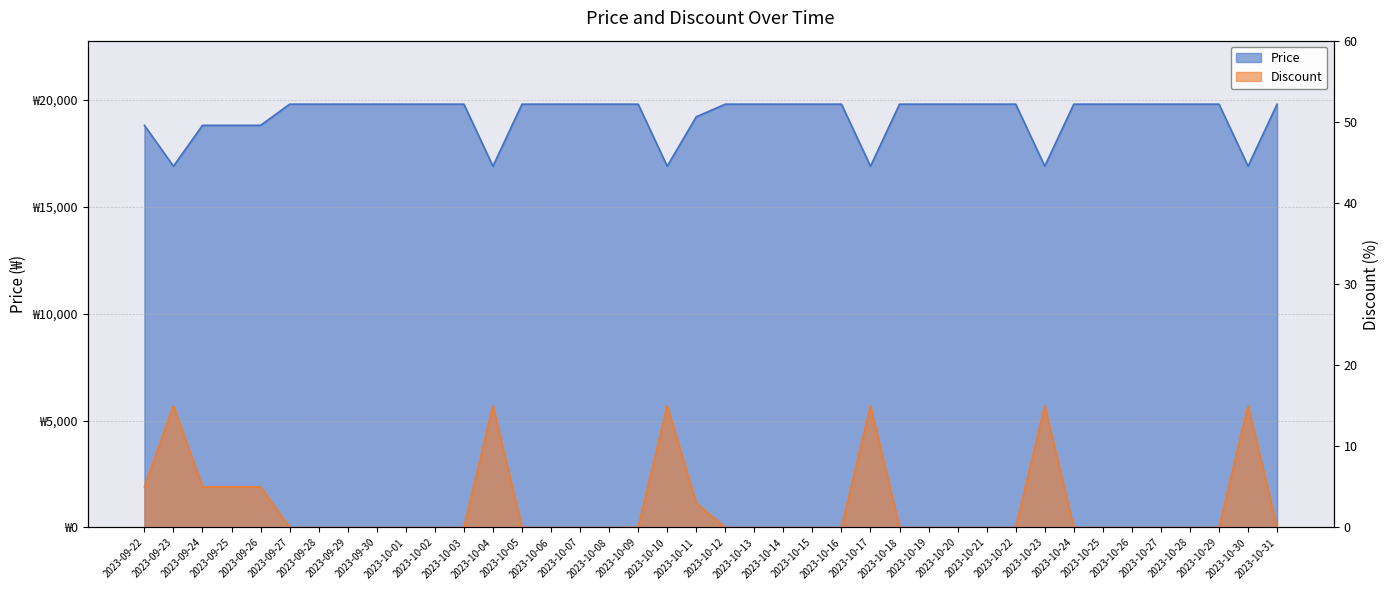

True or false: Discount and Price intersect in this chart.

False